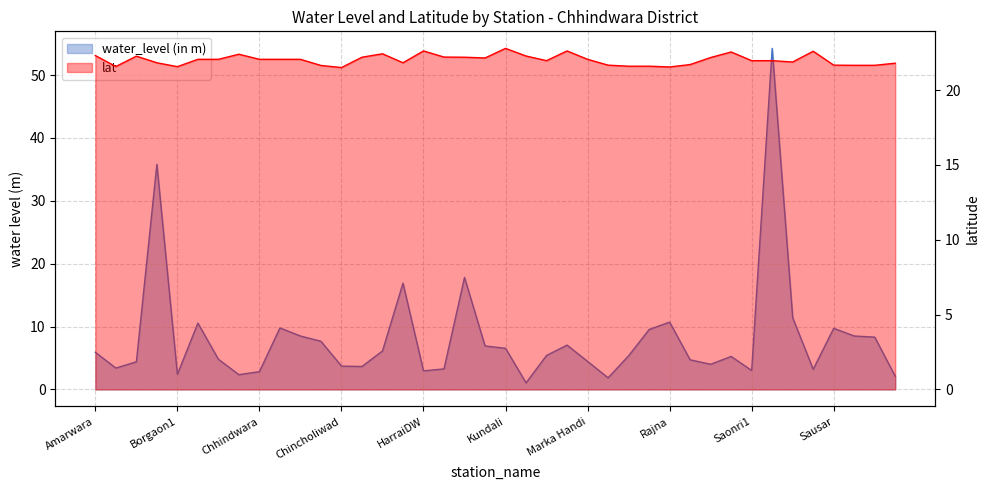

True or false: lat has a value of 28.7 at Saonri1.

False